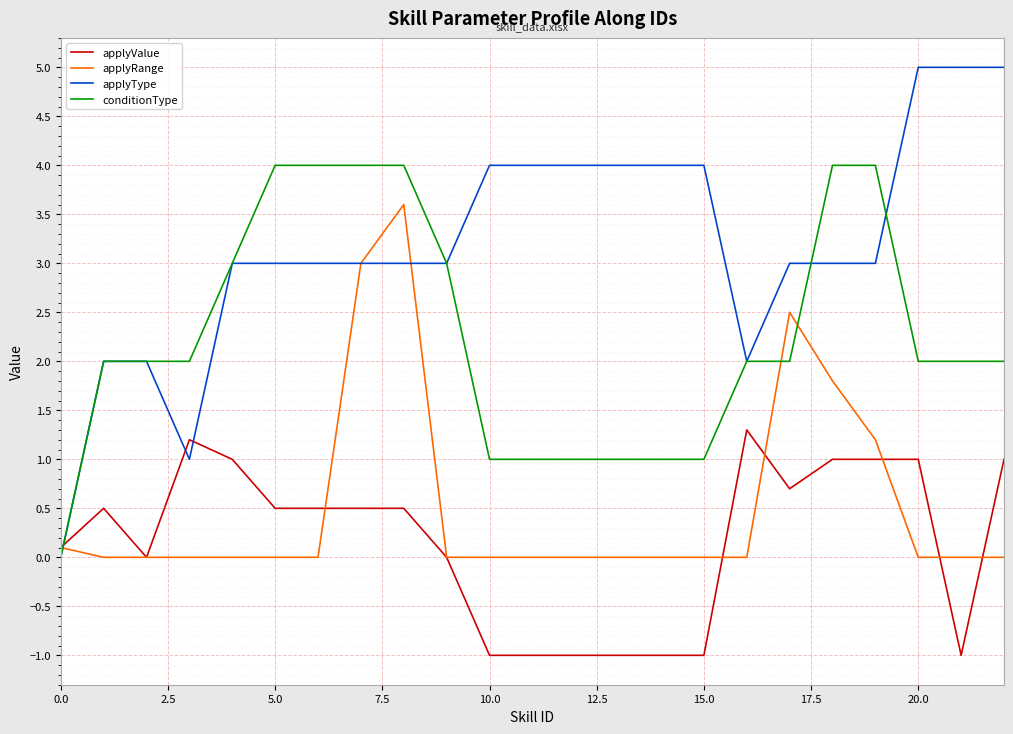

Which series has the widest spread of values?

applyType